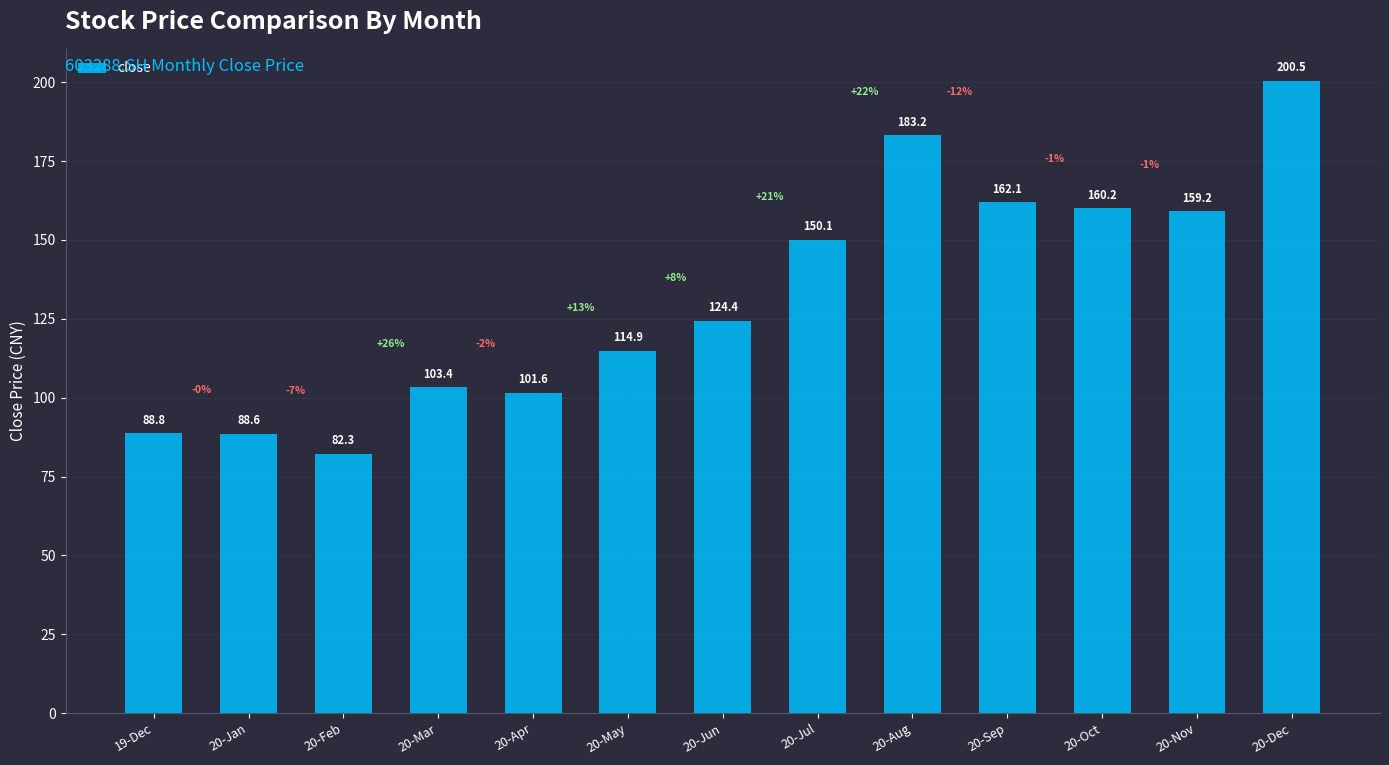

Does the chart contain stacked bars?

No